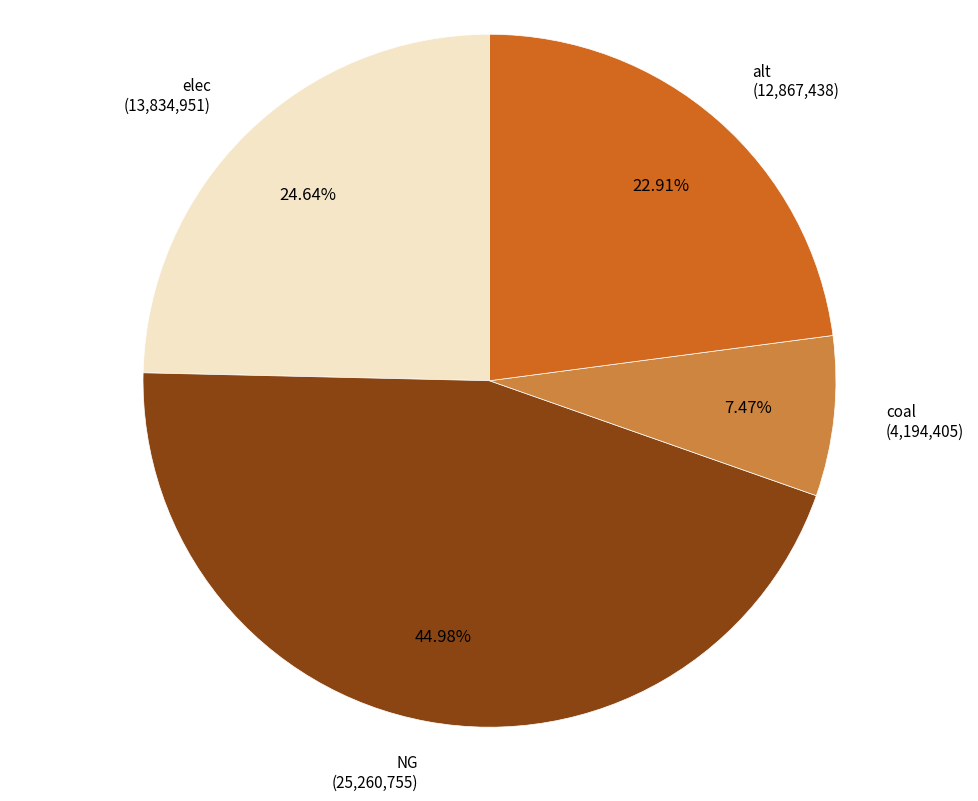

Is there any slice that represents more than half of the pie?

No